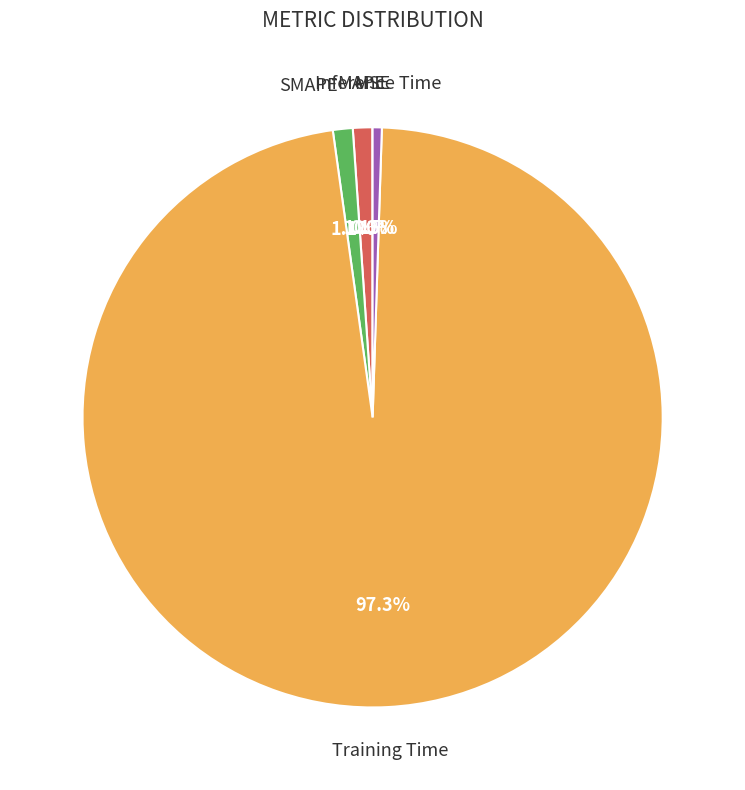

Is there any slice that represents more than half of the pie?

Yes